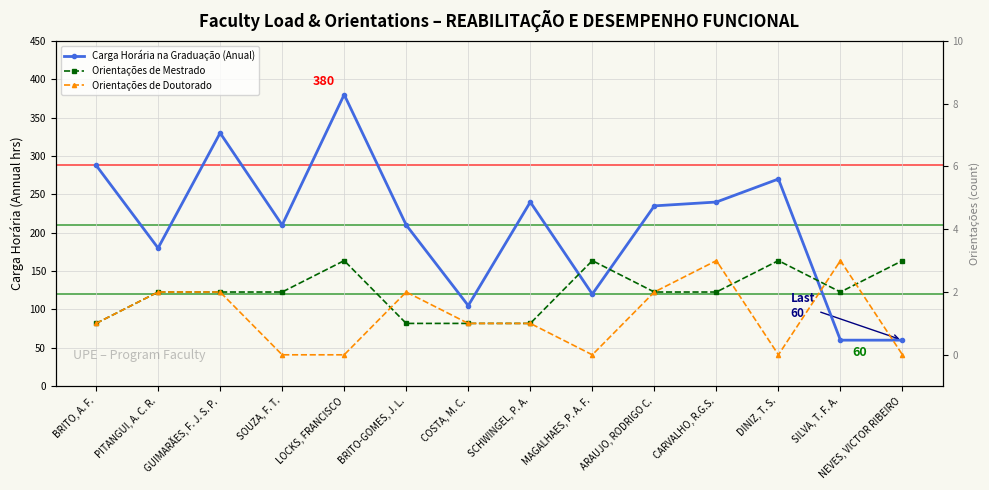

True or false: Orientações de Mestrado has more than 1 interior local peaks.

True